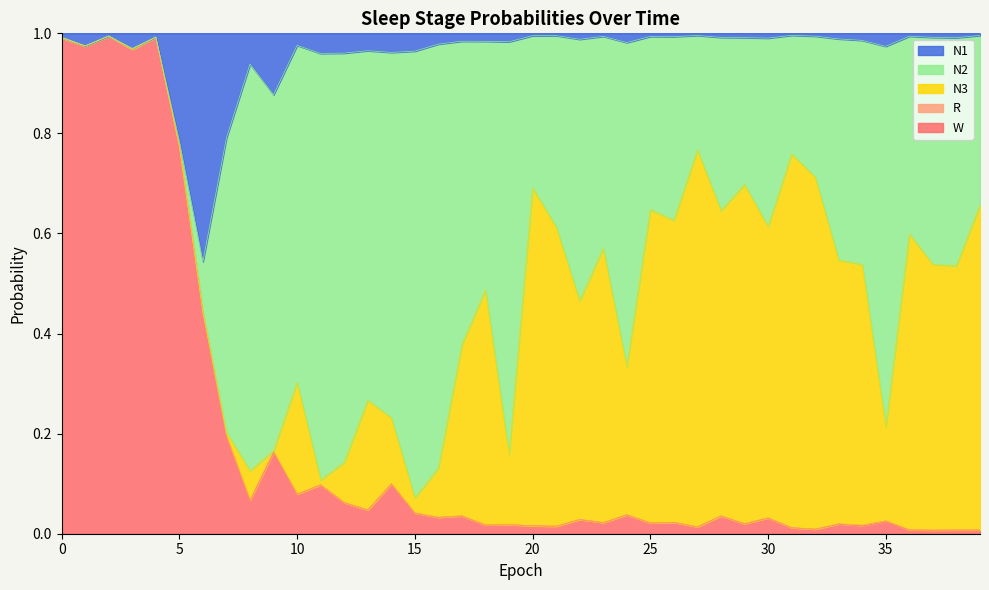

Reading left to right, list all the values displayed in this chart.

N1: 0=0.0	1=0.0	2=0.0	3=0.0	4=0.0	5=0.2	6=0.5	7=0.2	8=0.1	9=0.1	10=0.0	11=0.0	12=0.0	13=0.0	14=0.0	15=0.0	16=0.0	17=0.0	18=0.0	19=0.0	20=0.0	21=0.0	22=0.0	23=0.0	24=0.0	25=0.0	26=0.0	27=0.0	28=0.0	29=0.0	30=0.0	31=0.0	32=0.0	33=0.0	34=0.0	35=0.0	36=0.0	37=0.0	38=0.0	39=0.0
N2: 0=0.0	1=0.0	2=0.0	3=0.0	4=0.0	5=0.0	6=0.1	7=0.6	8=0.8	9=0.7	10=0.7	11=0.9	12=0.8	13=0.7	14=0.7	15=0.9	16=0.8	17=0.6	18=0.5	19=0.8	20=0.3	21=0.4	22=0.5	23=0.4	24=0.6	25=0.3	26=0.4	27=0.2	28=0.3	29=0.3	30=0.4	31=0.2	32=0.3	33=0.4	34=0.4	35=0.8	36=0.4	37=0.5	38=0.5	39=0.3
N3: 0=0.0	1=0.0	2=0.0	3=0.0	4=0.0	5=0.0	6=0.0	7=0.0	8=0.1	9=0.0	10=0.2	11=0.0	12=0.1	13=0.2	14=0.1	15=0.0	16=0.1	17=0.3	18=0.5	19=0.1	20=0.7	21=0.6	22=0.4	23=0.5	24=0.3	25=0.6	26=0.6	27=0.8	28=0.6	29=0.7	30=0.6	31=0.7	32=0.7	33=0.5	34=0.5	35=0.2	36=0.6	37=0.5	38=0.5	39=0.6
R: 0=0.0	1=0.0	2=0.0	3=0.0	4=0.0	5=0.0	6=0.0	7=0.0	8=0.0	9=0.0	10=0.0	11=0.0	12=0.0	13=0.0	14=0.0	15=0.0	16=0.0	17=0.0	18=0.0	19=0.0	20=0.0	21=0.0	22=0.0	23=0.0	24=0.0	25=0.0	26=0.0	27=0.0	28=0.0	29=0.0	30=0.0	31=0.0	32=0.0	33=0.0	34=0.0	35=0.0	36=0.0	37=0.0	38=0.0	39=0.0
W: 0=1.0	1=1.0	2=1.0	3=1.0	4=1.0	5=0.8	6=0.4	7=0.2	8=0.1	9=0.2	10=0.1	11=0.1	12=0.1	13=0.0	14=0.1	15=0.0	16=0.0	17=0.0	18=0.0	19=0.0	20=0.0	21=0.0	22=0.0	23=0.0	24=0.0	25=0.0	26=0.0	27=0.0	28=0.0	29=0.0	30=0.0	31=0.0	32=0.0	33=0.0	34=0.0	35=0.0	36=0.0	37=0.0	38=0.0	39=0.0